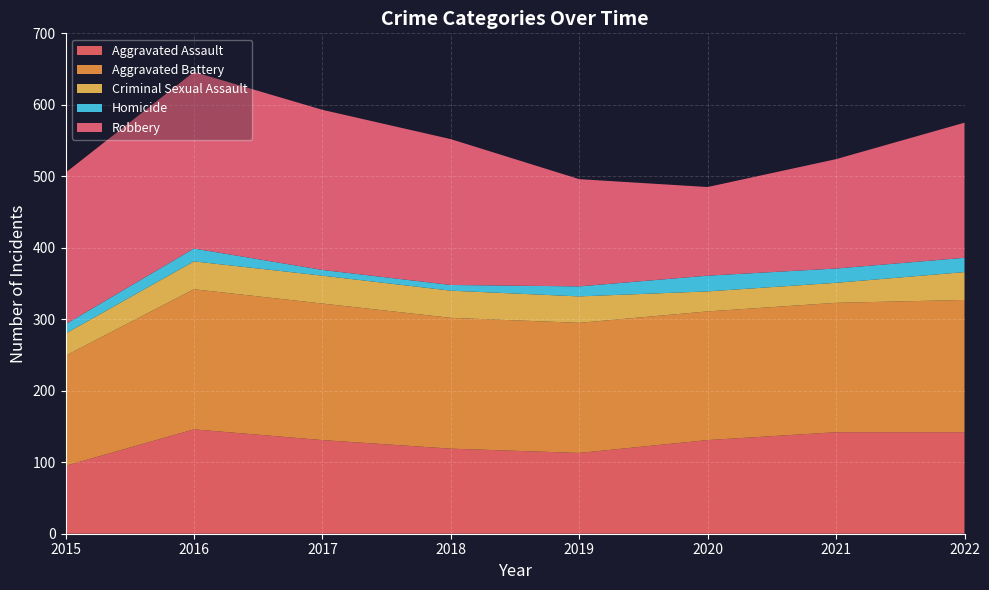

Reading left to right, list all the values displayed in this chart.

Aggravated Assault: 2015=95	2016=146	2017=131	2018=119	2019=113	2020=131	2021=142	2022=142
Aggravated Battery: 2015=154	2016=196	2017=191	2018=183	2019=182	2020=180	2021=181	2022=185
Criminal Sexual Assault: 2015=31	2016=39	2017=39	2018=38	2019=37	2020=28	2021=28	2022=39
Homicide: 2015=13	2016=18	2017=8	2018=8	2019=14	2020=22	2021=20	2022=20
Robbery: 2015=212	2016=247	2017=224	2018=204	2019=150	2020=124	2021=153	2022=189